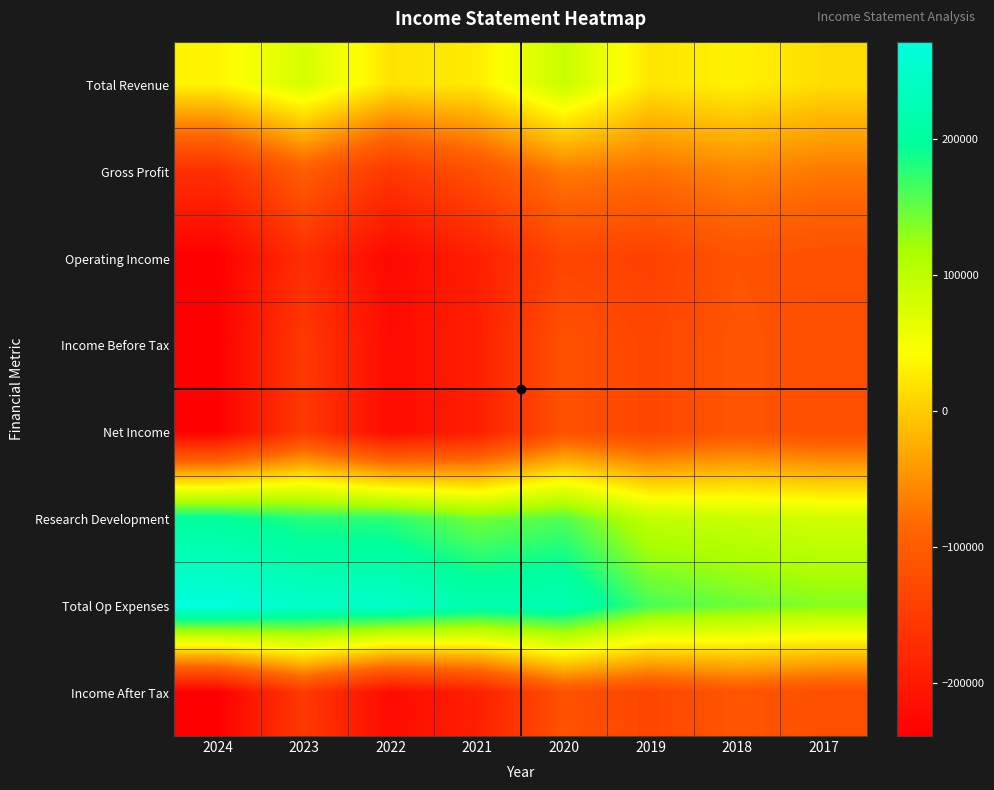

At which category is the sum across all series the highest?

2020